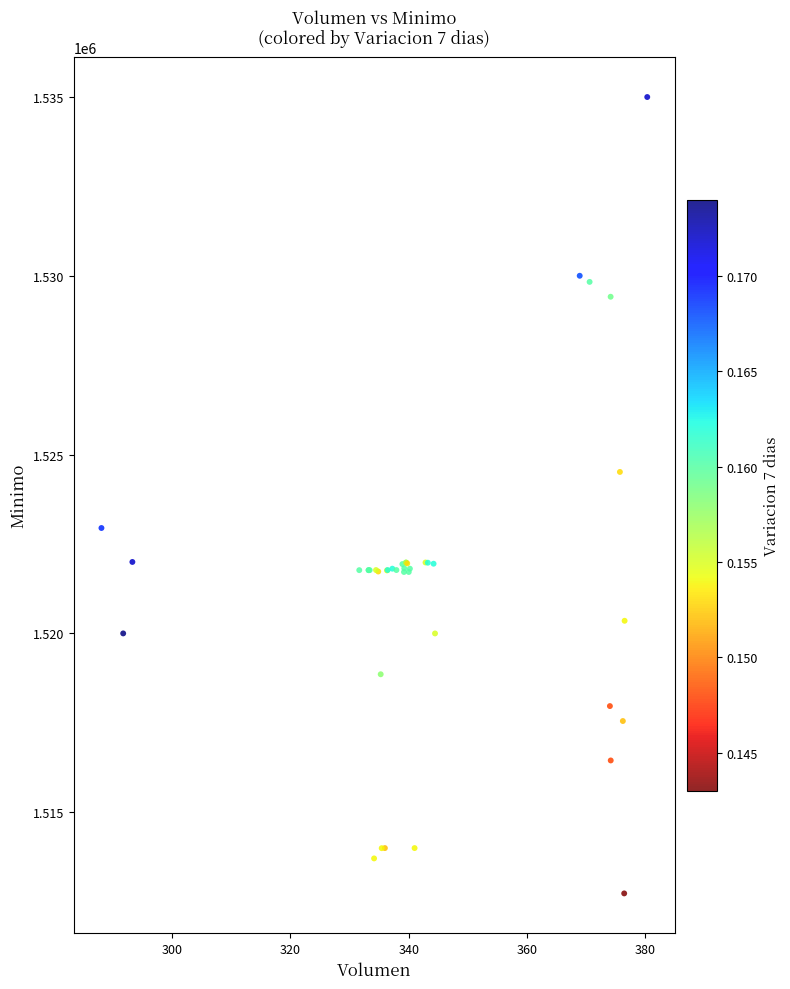

What Y value in the scatter plot is closest to 1523862?

1524513